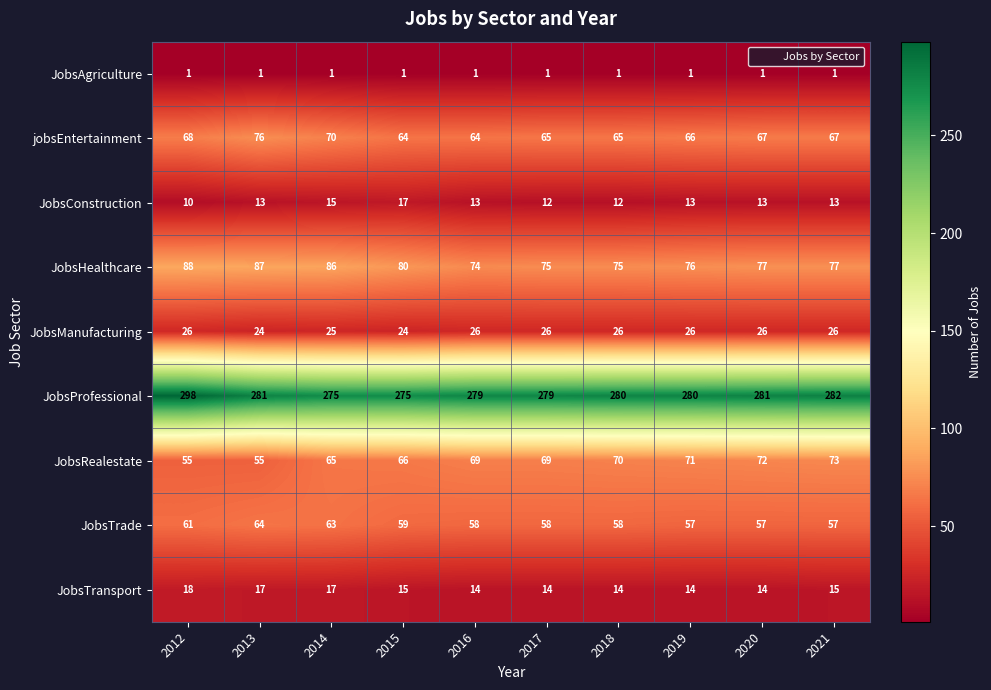

Which series has the widest spread of values?

JobsProfessional